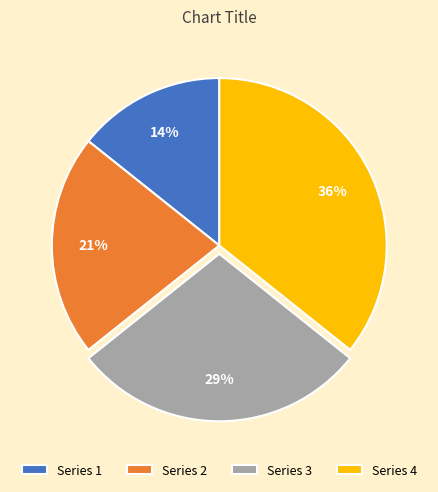

Does any single category account for the majority?

No